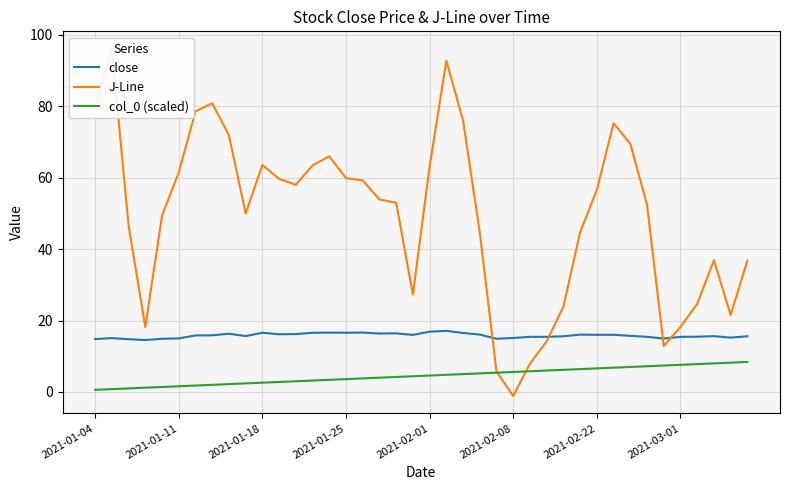

The close series shows 16.0 at 2021-02-22. True or false?

True